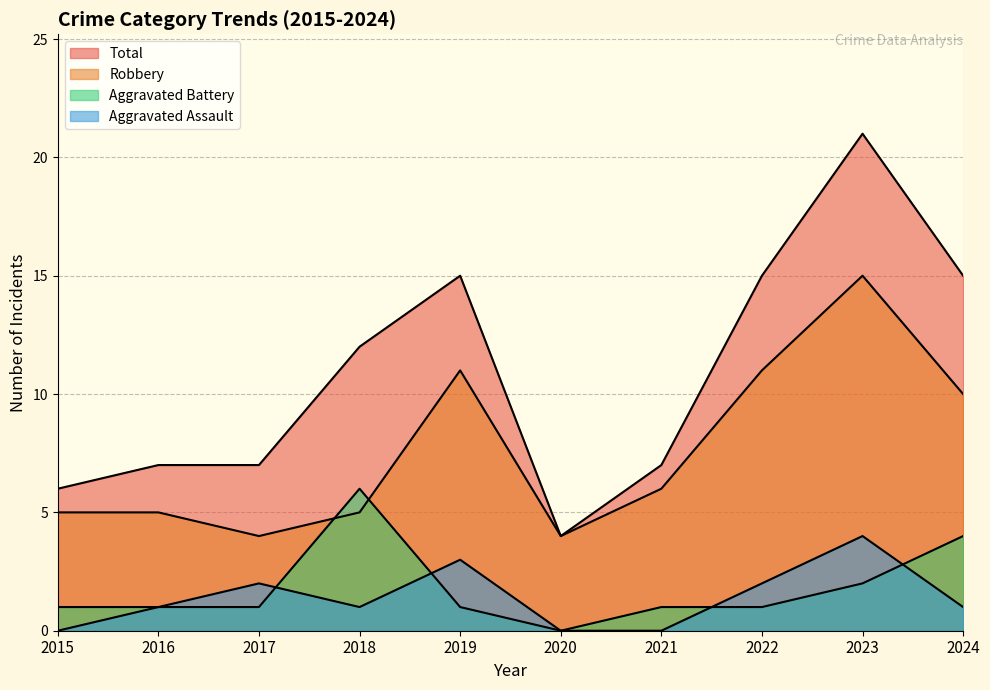

The value of Robbery at 2022 is 5. True or false?

False